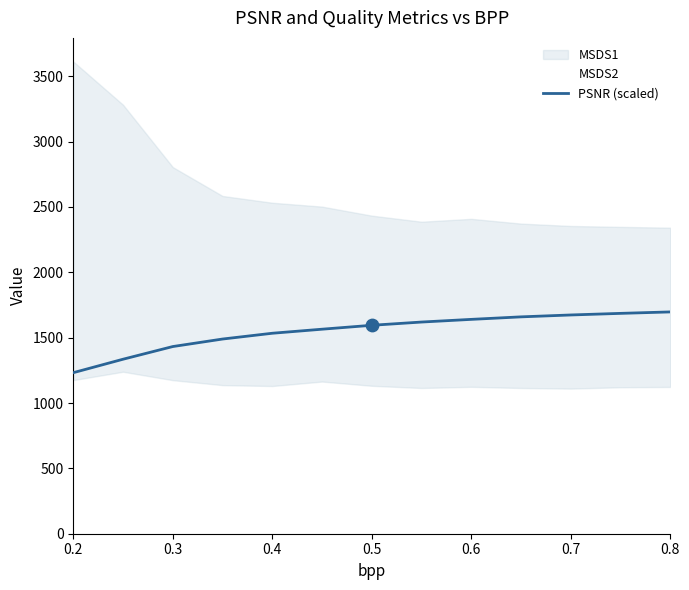

What is the highest value of the PSNR (scaled) series?

1696.8